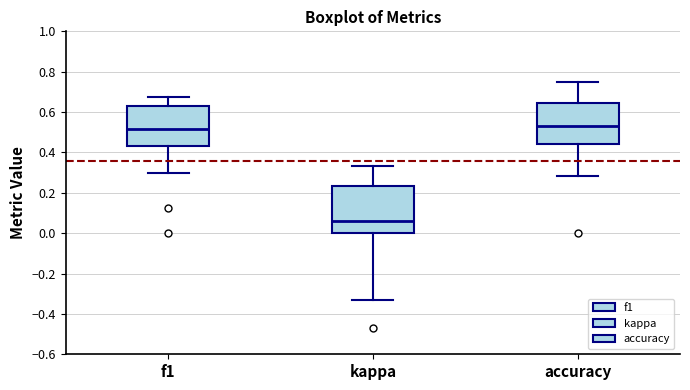

Reading left to right, read every box against the y-axis: the position of its median line, the range the box covers, and the ends of its whiskers. The values are not printed on the chart, so give them approximately, as read against the axis.

f1: median 0.52, box 0.44 to 0.64, whiskers 0.30 to 0.68
kappa: median 0.06, box 0.00 to 0.24, whiskers -0.34 to 0.34
accuracy: median 0.54, box 0.44 to 0.64, whiskers 0.28 to 0.76